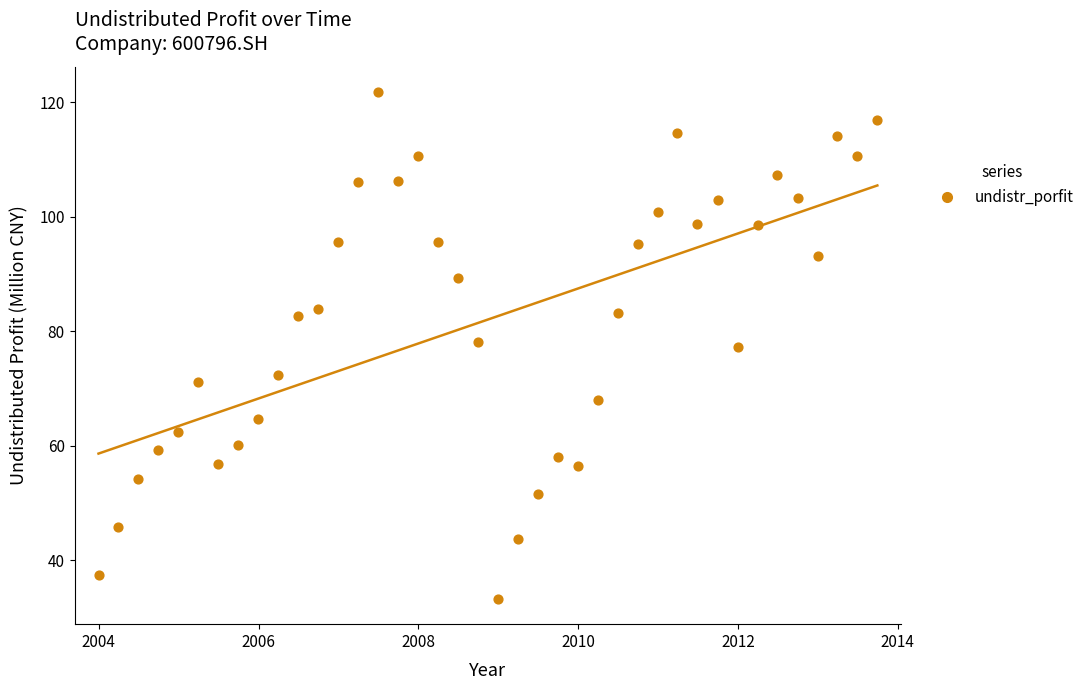

What is the range of X values (max minus min)?

9.7